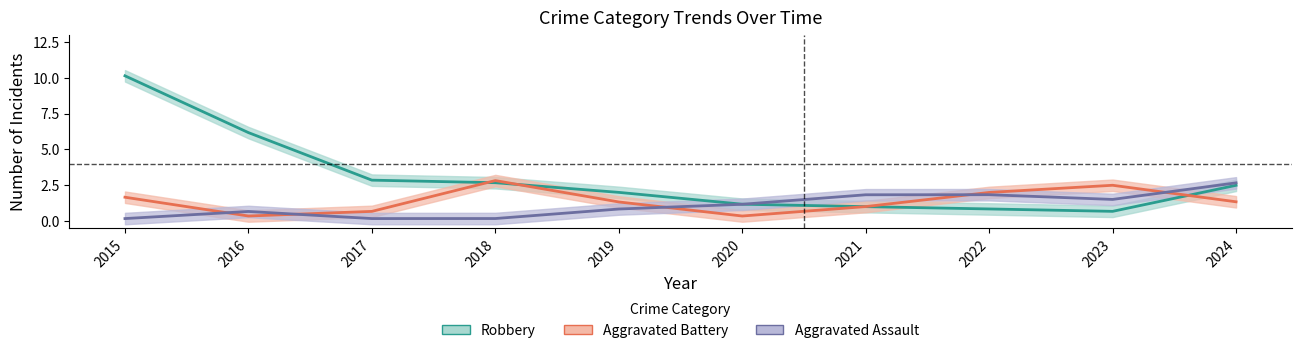

Rank the series by their maximum value, from highest to lowest.

Robbery, Aggravated Battery, Aggravated Assault